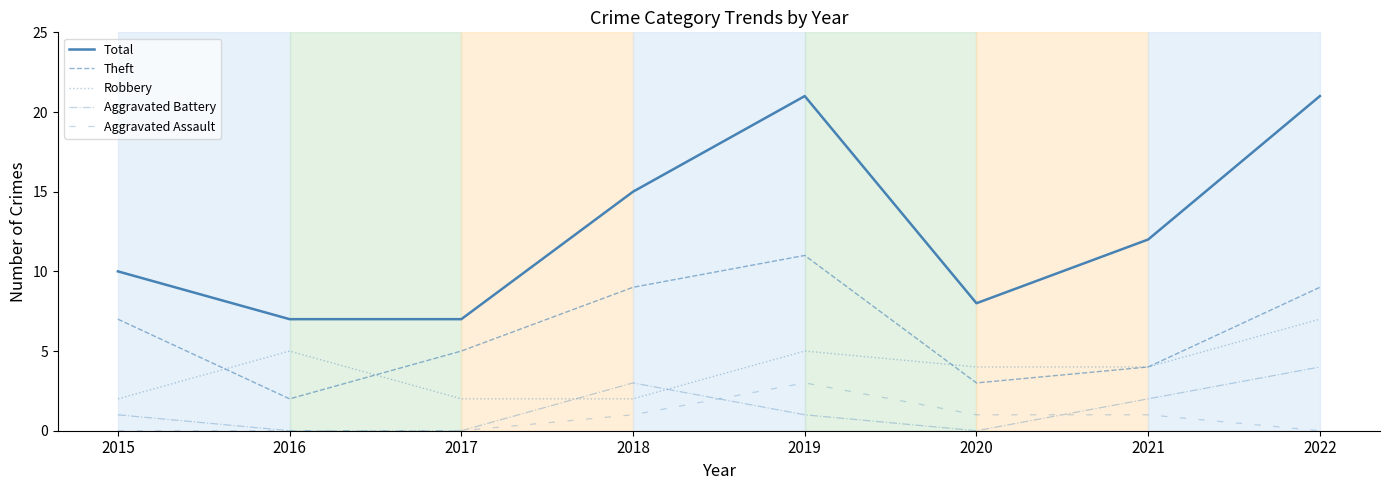

How many categories are shown in the chart?

8